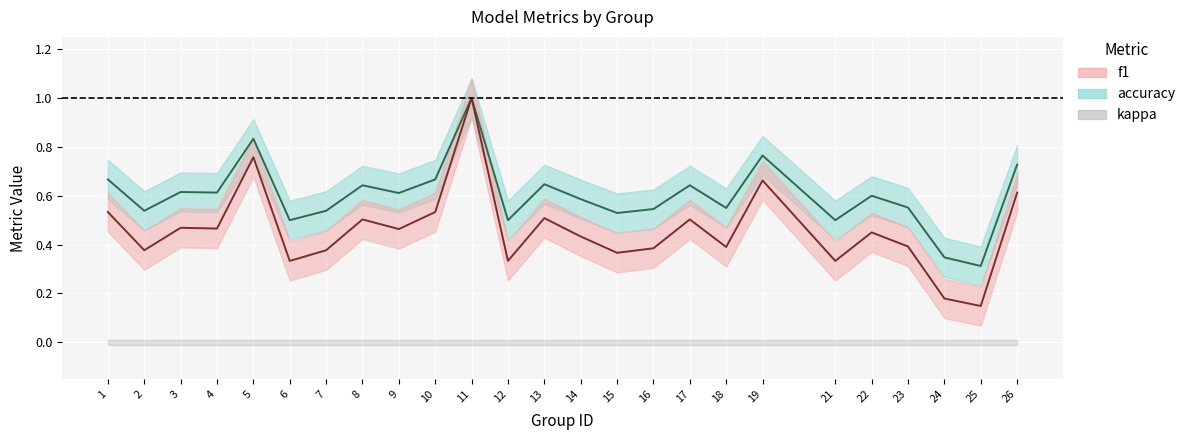

What is the average value of the f1 line series?

0.5